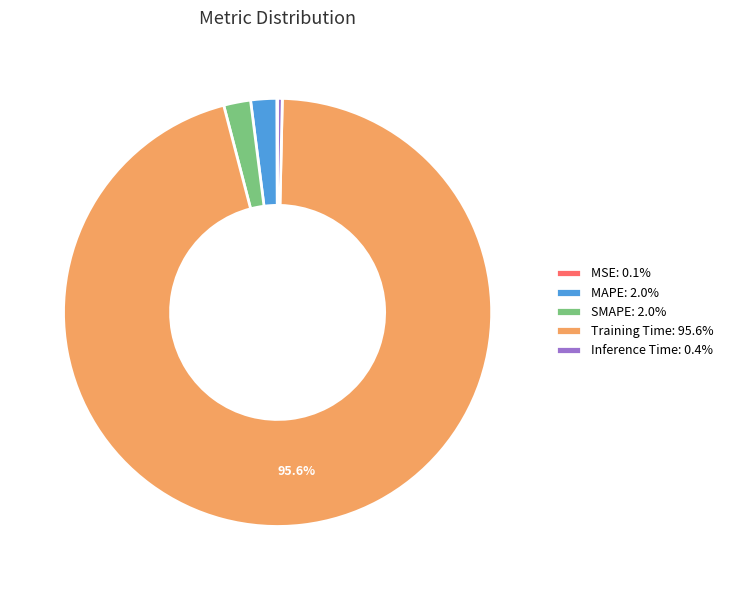

Combined, do Inference Time: 0.4% and Training Time: 95.6% account for over 50%?

Yes